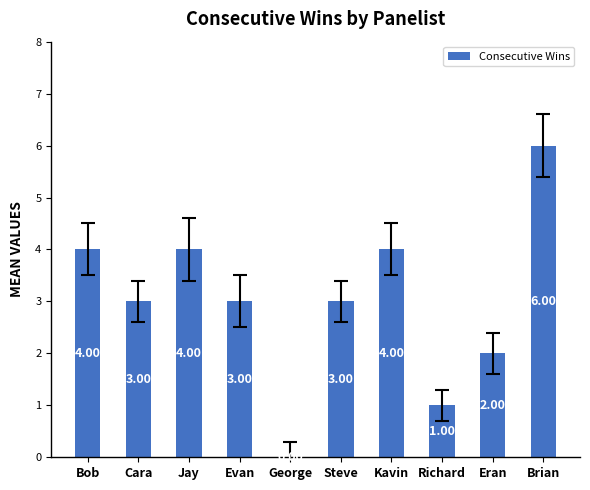

What is the change in value from Steve to Kavin?

+1